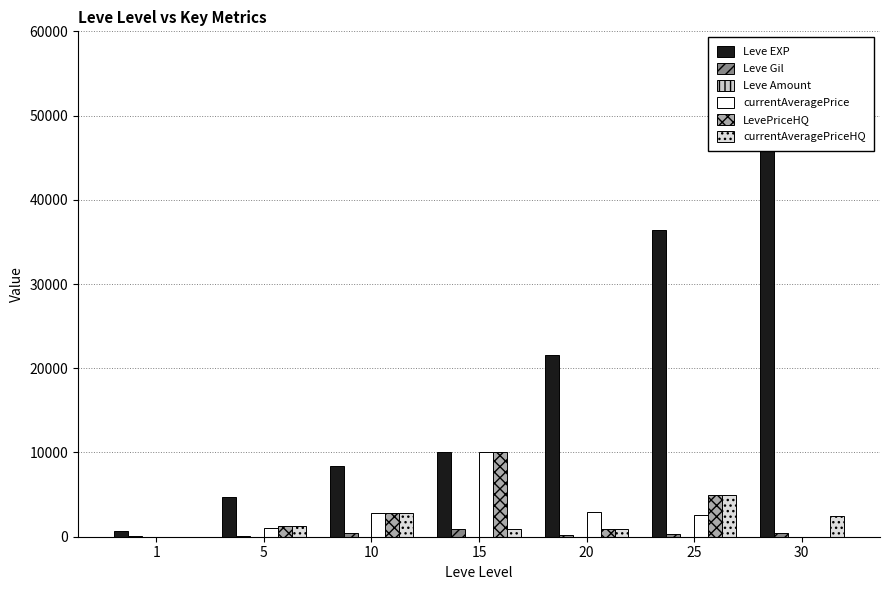

What is the highest value of the Leve EXP series?

52220